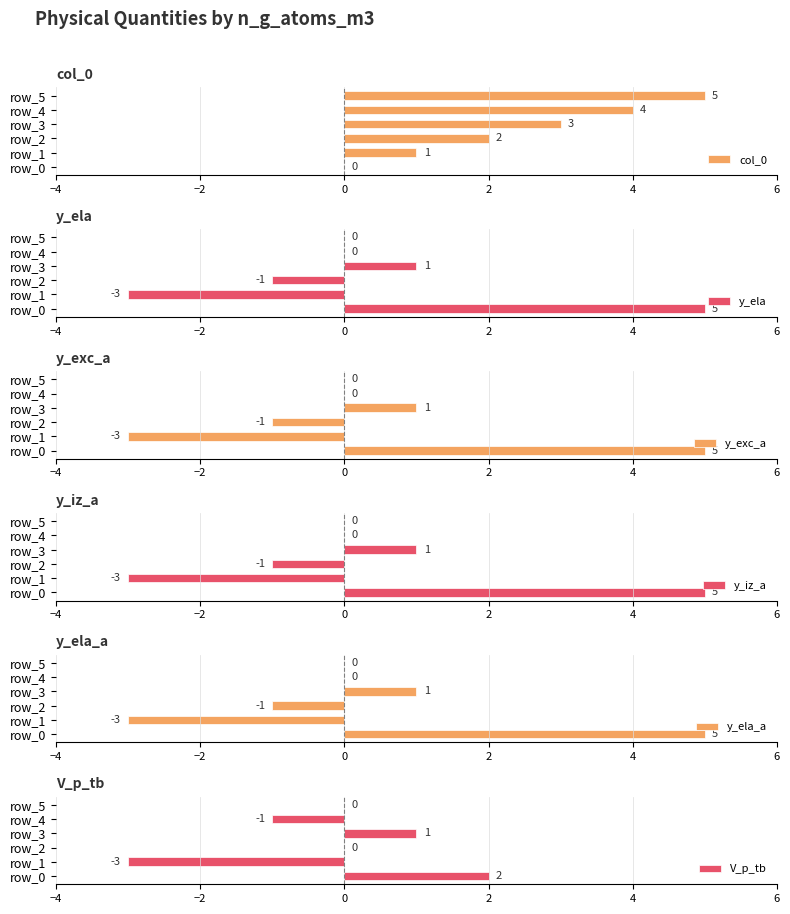

True or false: y_ela has a value of 8 at row_0.

False